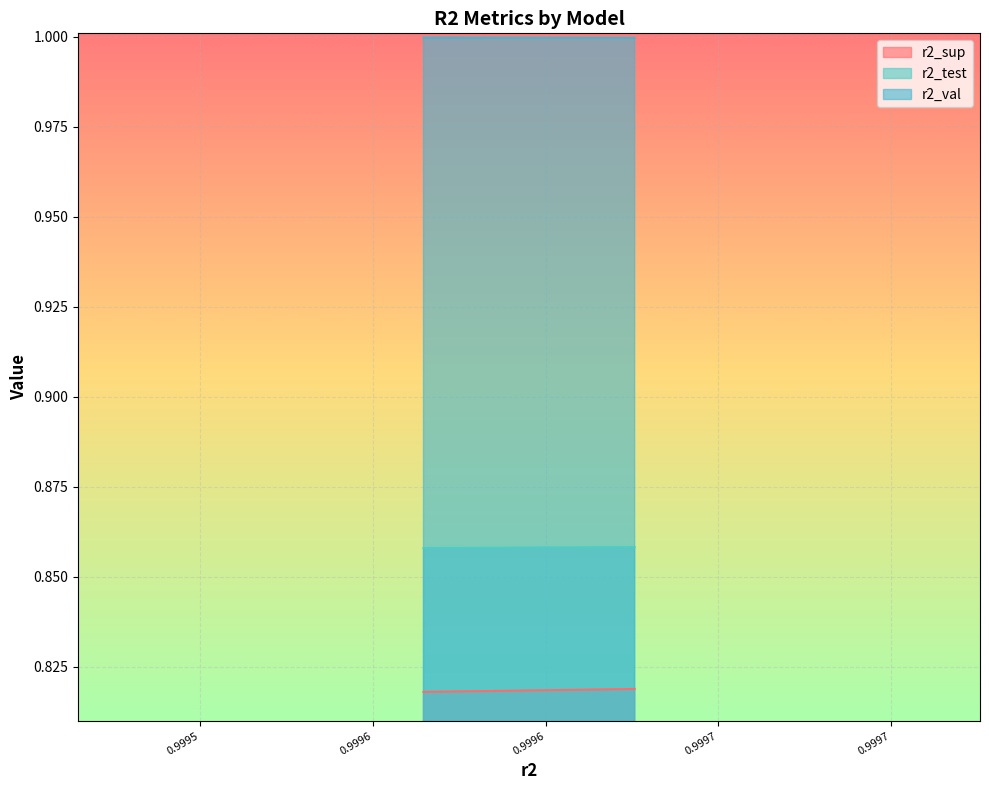

Reading left to right, transcribe all the data shown in this chart.

r2_sup: model_8_35_9=0.8	model_8_35_8=0.8	model_8_35_7=0.8	model_8_35_6=0.8	model_8_35_5=0.8	model_8_35_4=0.8	model_8_35_3=0.8	model_8_35_2=0.8	model_8_35_1=0.8	model_8_35_0=0.8
r2_test: model_8_35_9=0.9	model_8_35_8=0.9	model_8_35_7=0.9	model_8_35_6=0.9	model_8_35_5=0.9	model_8_35_4=0.9	model_8_35_3=0.9	model_8_35_2=0.9	model_8_35_1=0.9	model_8_35_0=0.9
r2_val: model_8_35_9=1.0	model_8_35_8=1.0	model_8_35_7=1.0	model_8_35_6=1.0	model_8_35_5=1.0	model_8_35_4=1.0	model_8_35_3=1.0	model_8_35_2=1.0	model_8_35_1=1.0	model_8_35_0=1.0